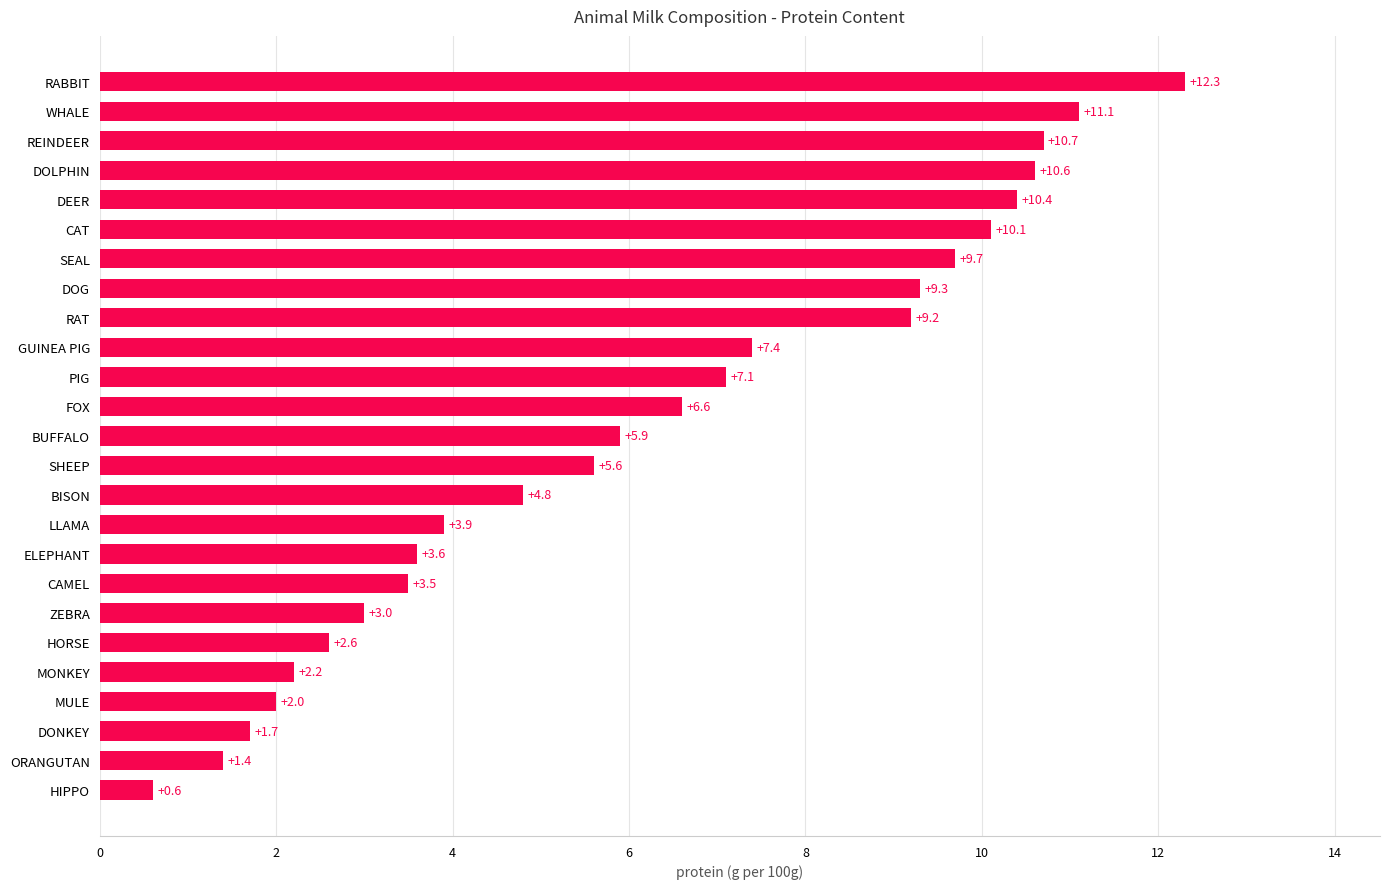

Reading bottom to top, transcribe all the data shown in this chart.

HIPPO=0.6	ORANGUTAN=1.4	DONKEY=1.7	MULE=2.0	MONKEY=2.2	HORSE=2.6	ZEBRA=3.0	CAMEL=3.5	ELEPHANT=3.6	LLAMA=3.9	BISON=4.8	SHEEP=5.6	BUFFALO=5.9	FOX=6.6	PIG=7.1	GUINEA PIG=7.4	RAT=9.2	DOG=9.3	SEAL=9.7	CAT=10.1	DEER=10.4	DOLPHIN=10.6	REINDEER=10.7	WHALE=11.1	RABBIT=12.3